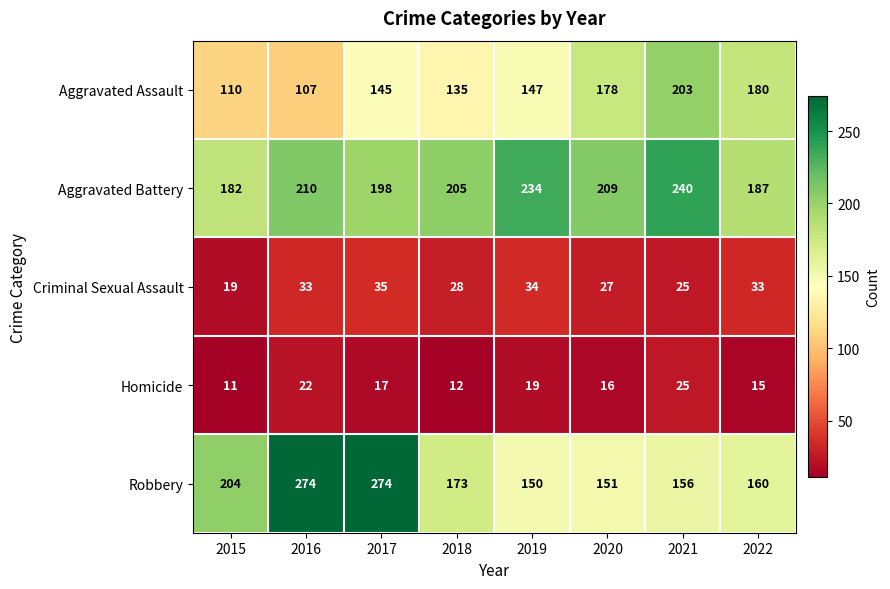

At which category is the sum across all series the highest?

2017